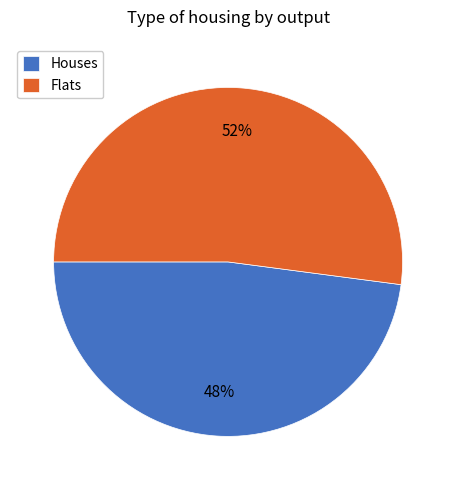

Is it true that Houses is 37% of the pie?

False